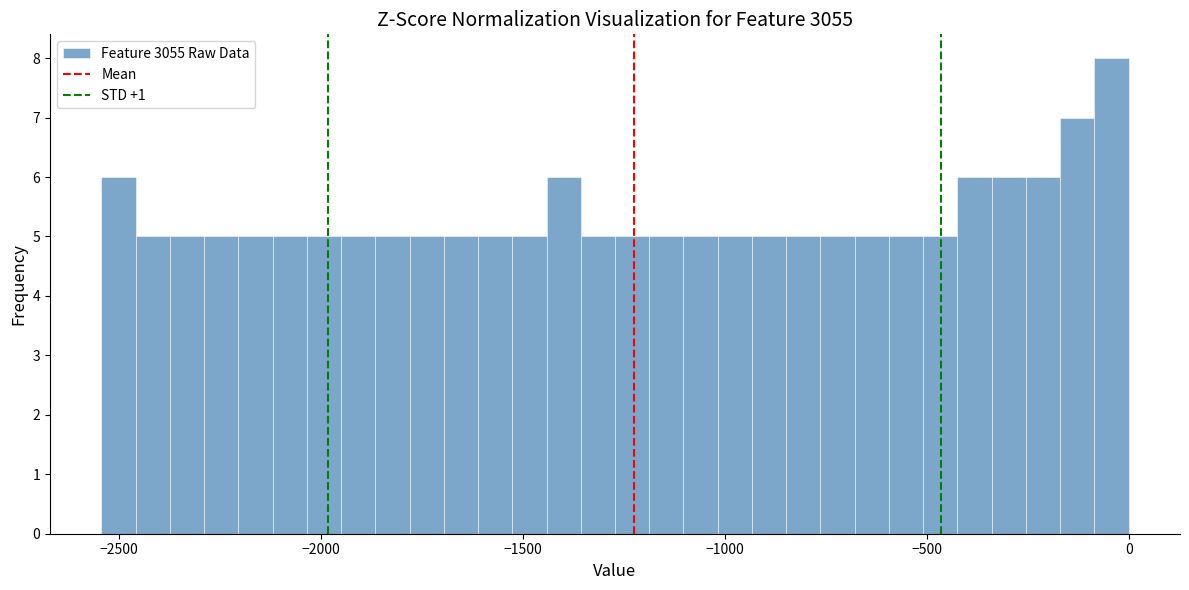

Around what value on the x-axis is the tallest bar? Give the approximate position of its centre, as read against the axis.

-50